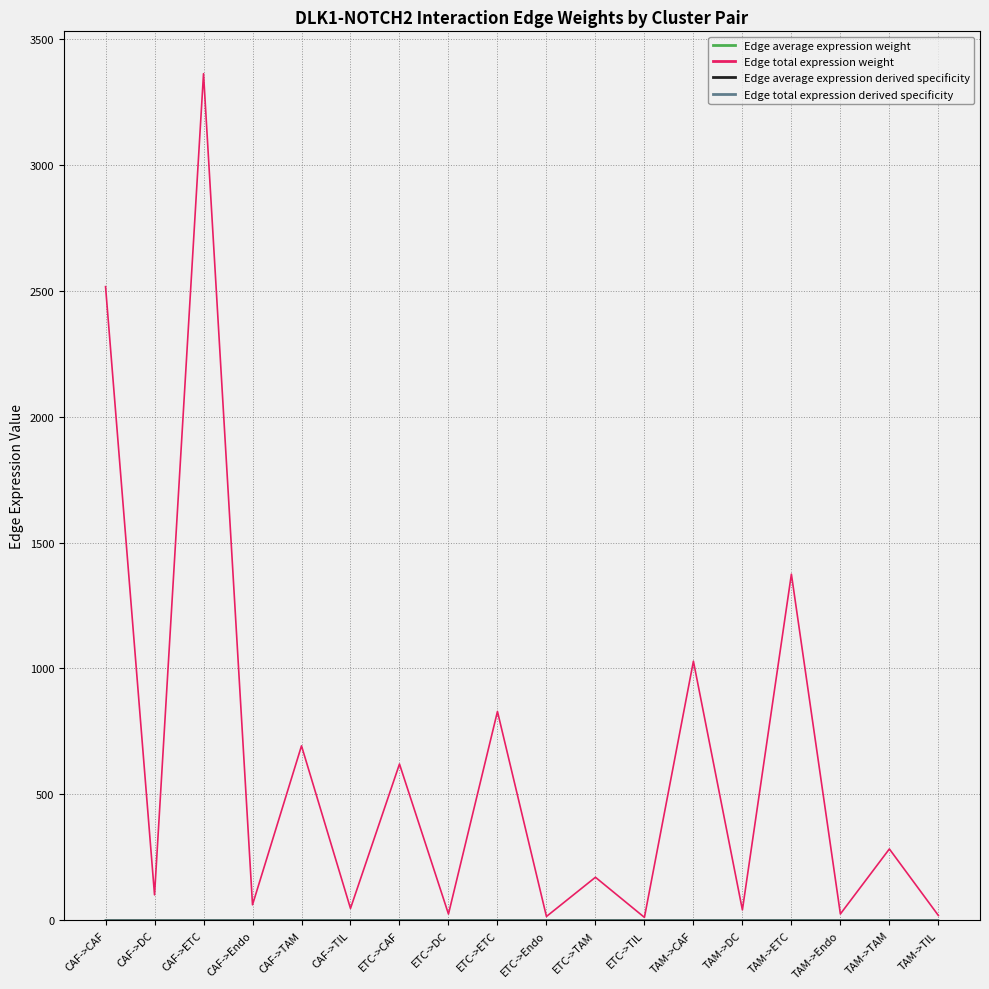

Which series has the widest spread of values?

Edge total expression weight